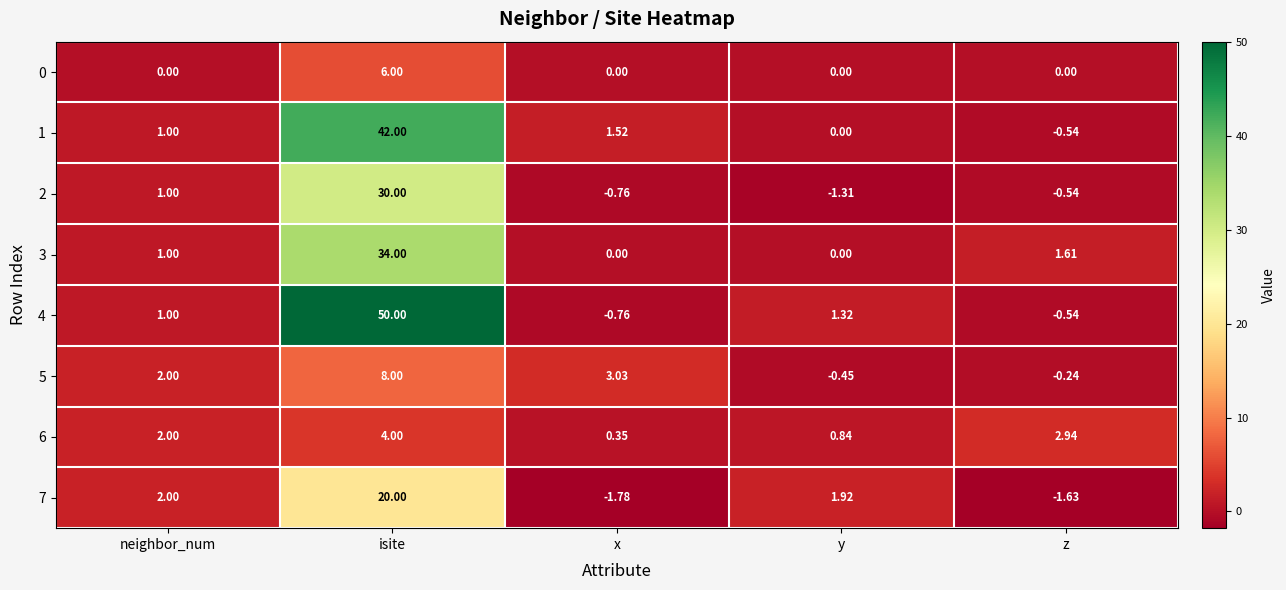

Rank the series by their maximum value, from highest to lowest.

4, 1, 3, 2, 7, 5, 0, 6